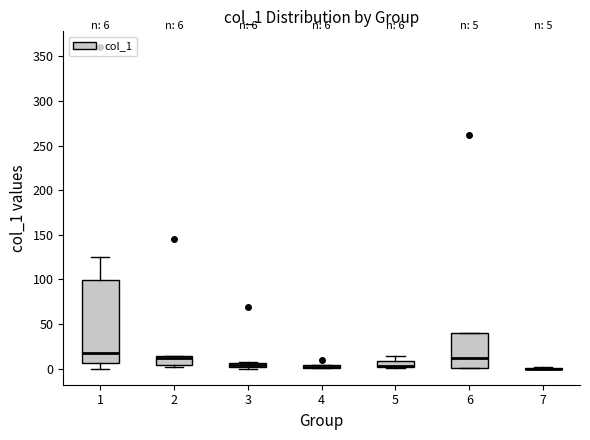

Comparing the boxes themselves (not the whiskers), which one is the tallest?

1